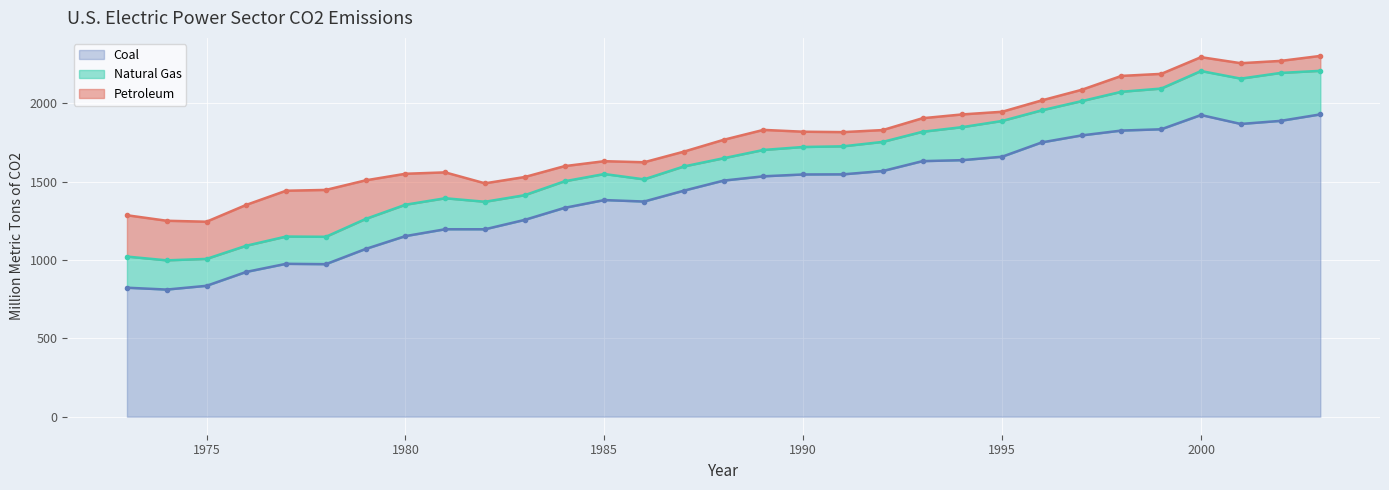

What is the sum of the Coal values at 1992 and 1978?

2542.3